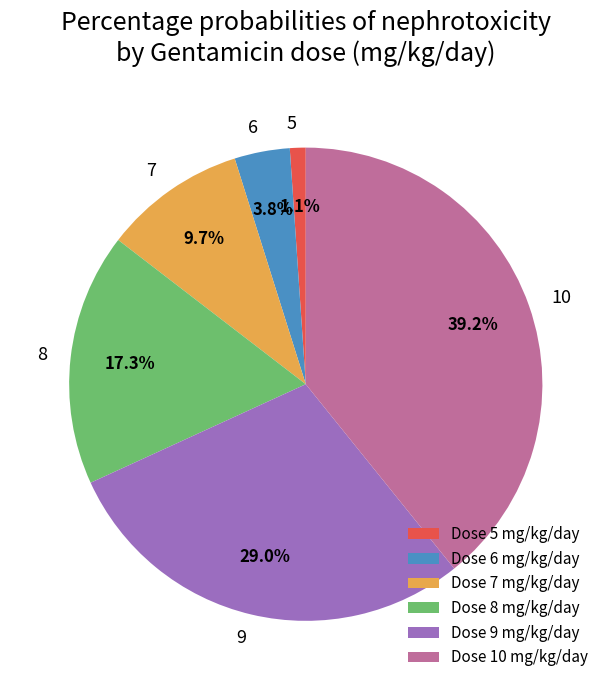

The 8 slice represents 25% of the pie. True or false?

False